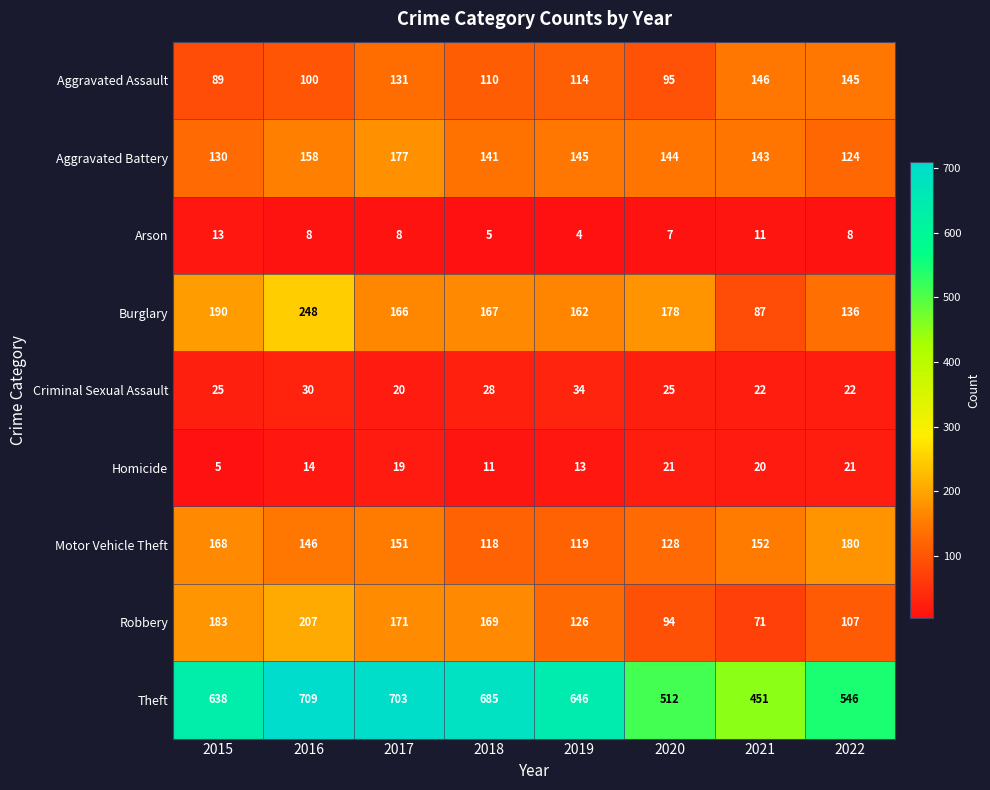

The value of Motor Vehicle Theft at 2019 is 119. True or false?

True